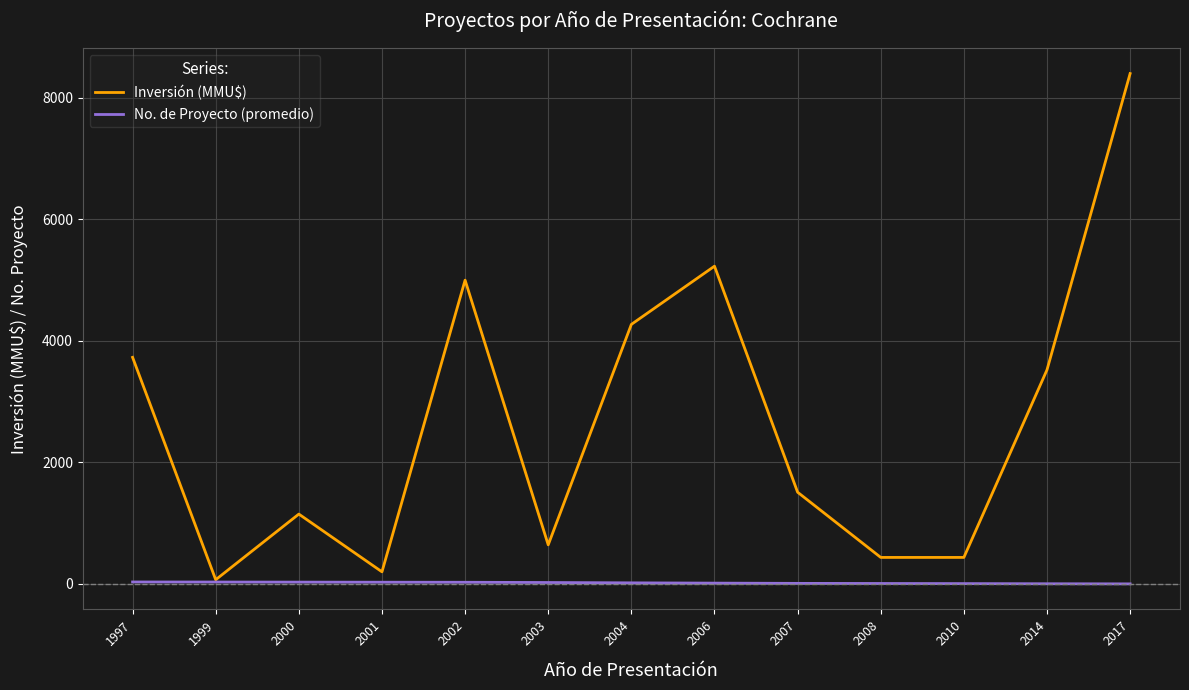

Rank the series at 2003 from highest to lowest value.

Inversión (MMU$), No. de Proyecto (promedio)